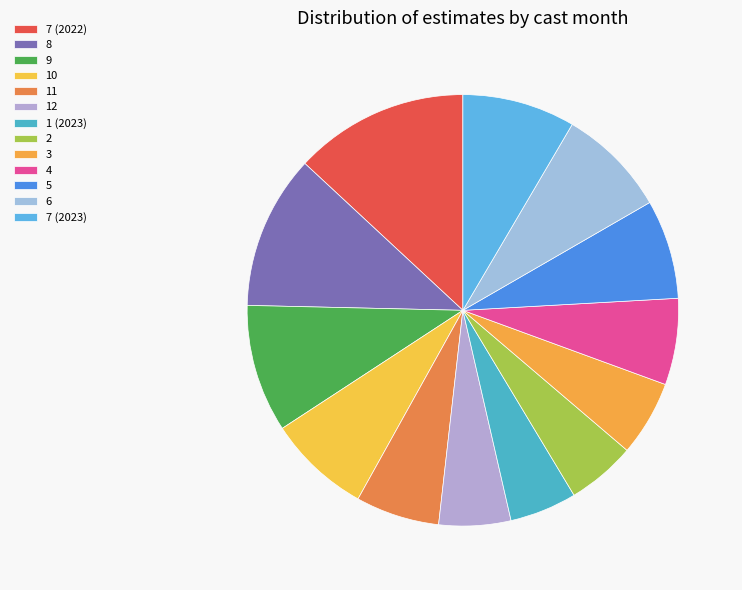

What is the smallest slice in the pie chart?

1 (2023)